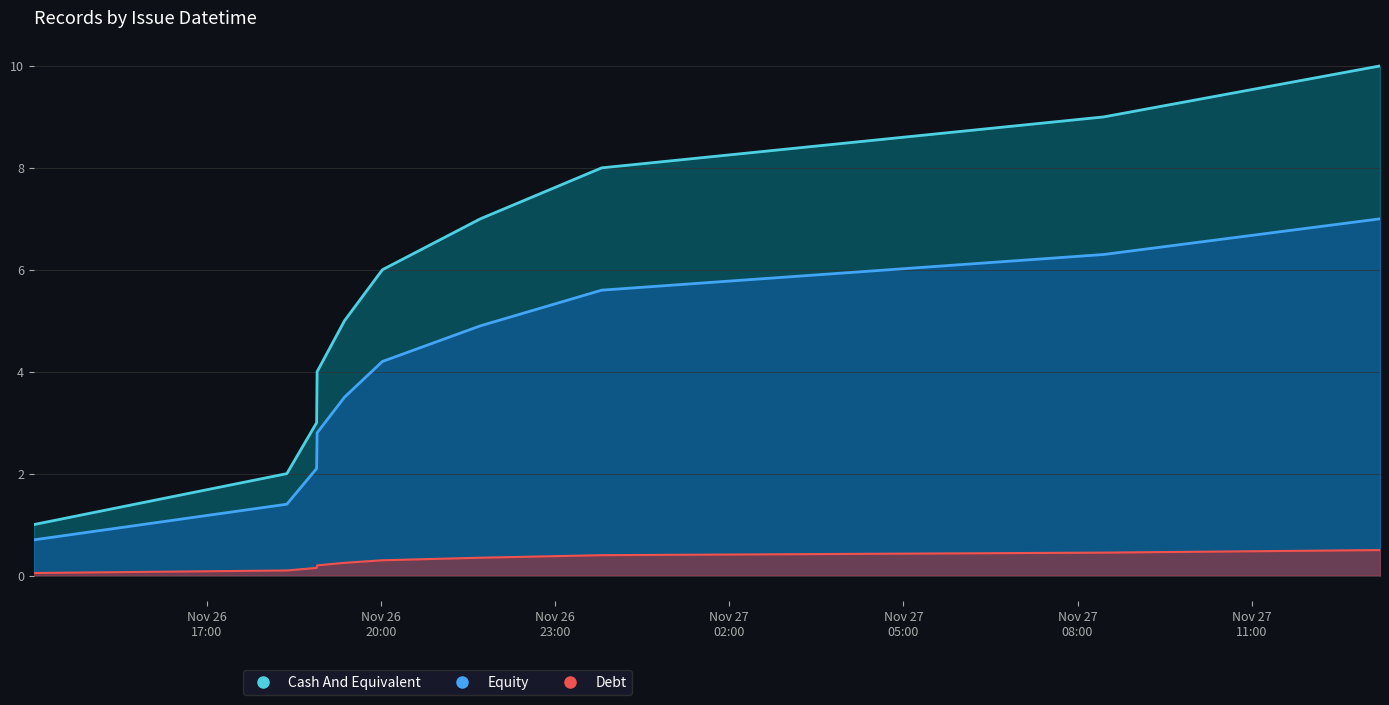

How many data points does each series have?

10